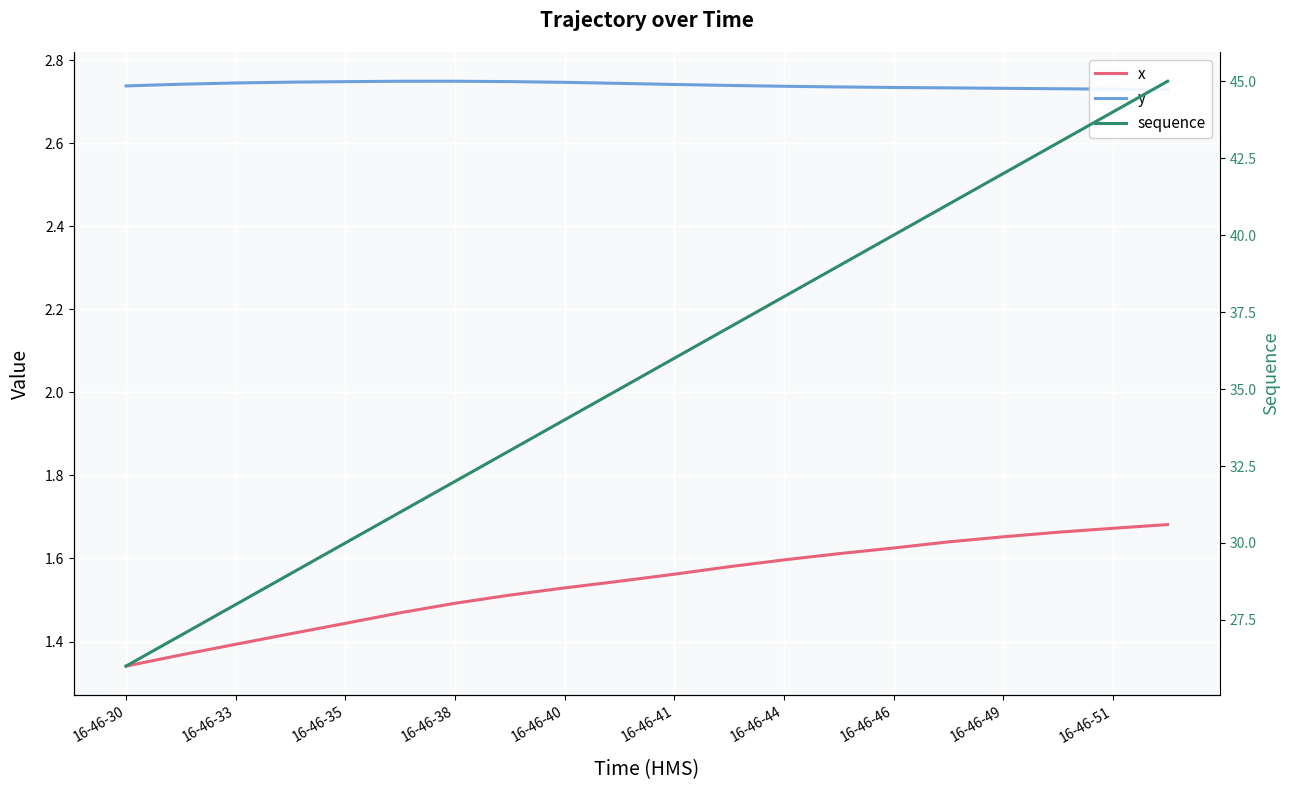

Is the value of y at 12 greater than the value of sequence at 11?

No